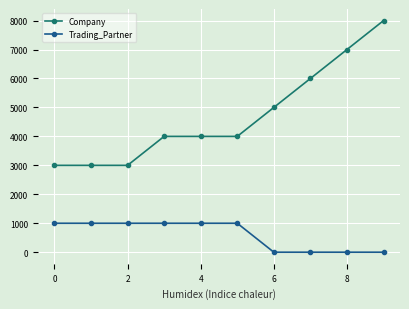

What is the maximum value for Company?

8000